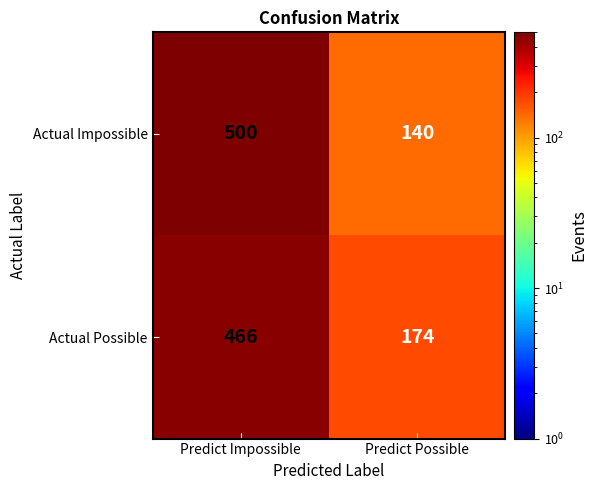

Read the Actual Impossible value at Predict Possible.

140